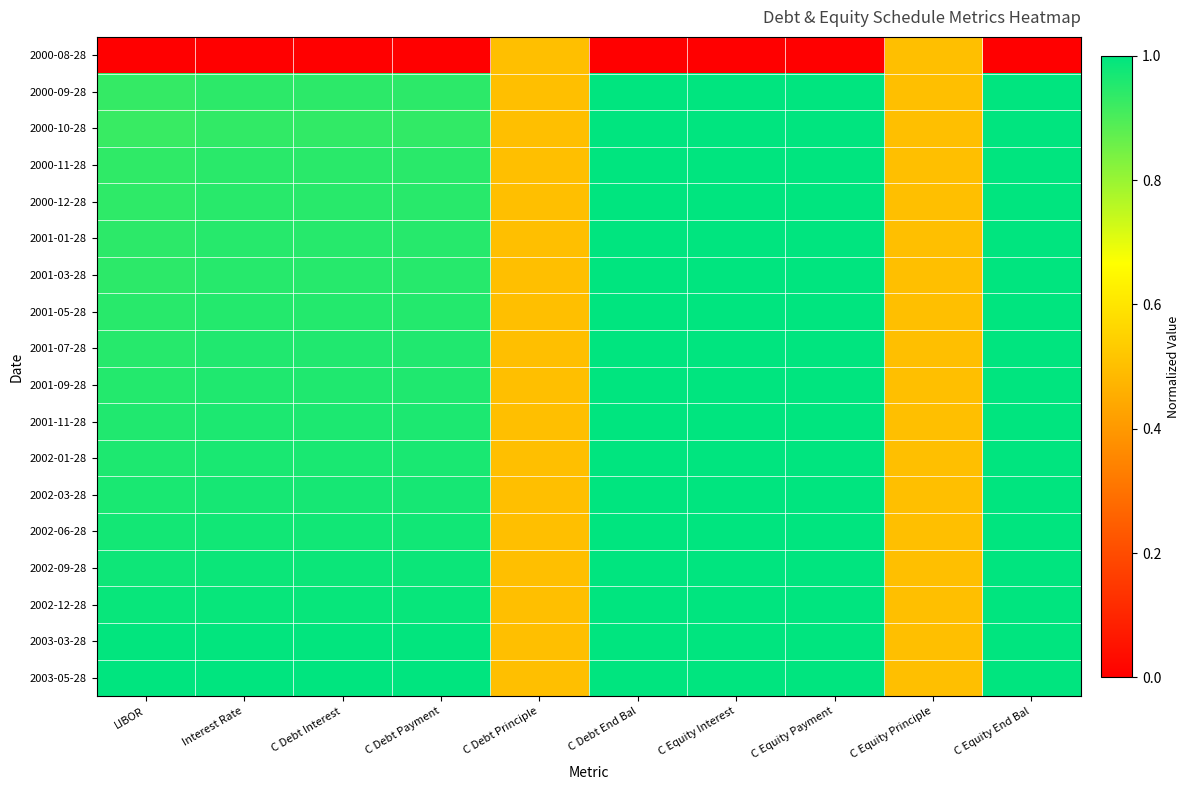

Between C Debt Interest and C Equity Payment, which is larger?

C Debt Interest